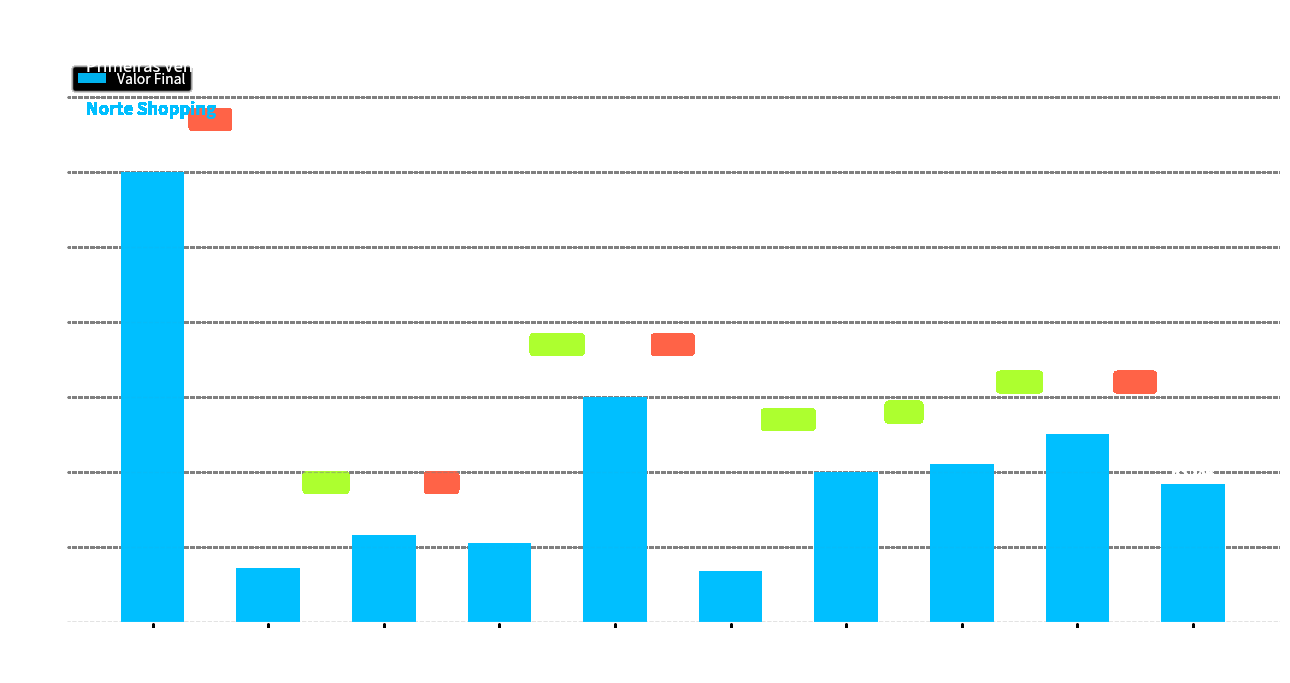

Which category has the lowest value across all series?

Cueca Listrado